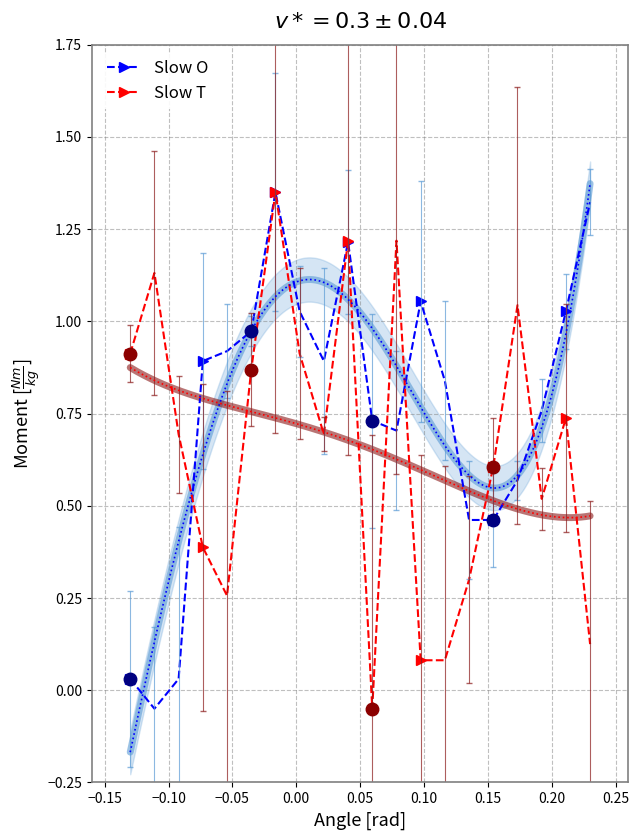

What is the maximum value shown in the chart?

1.3